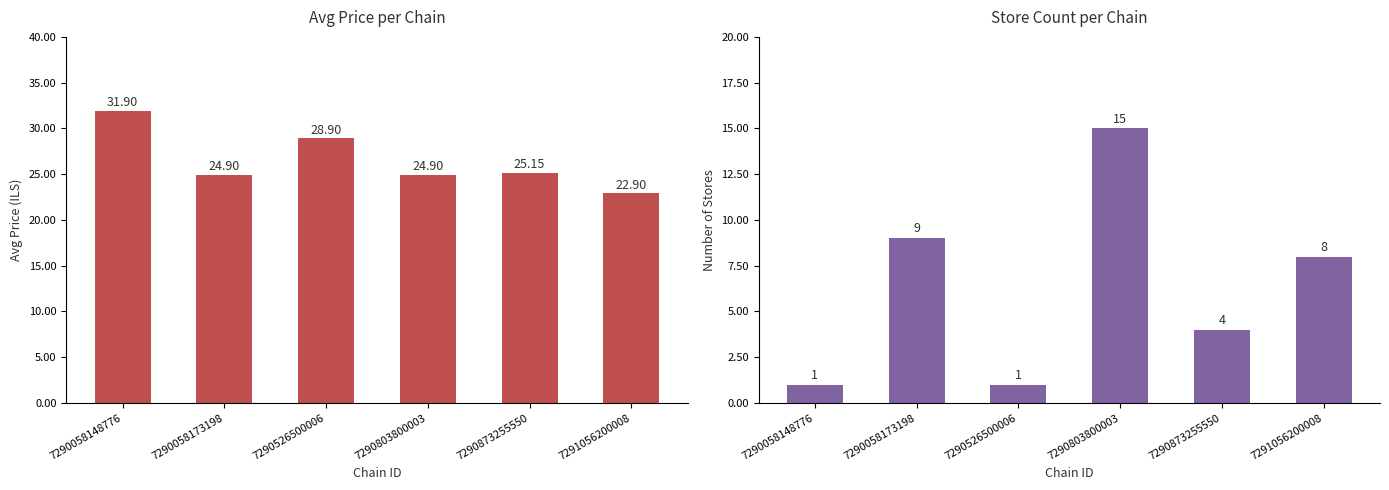

Count the number of data series in this chart.

2